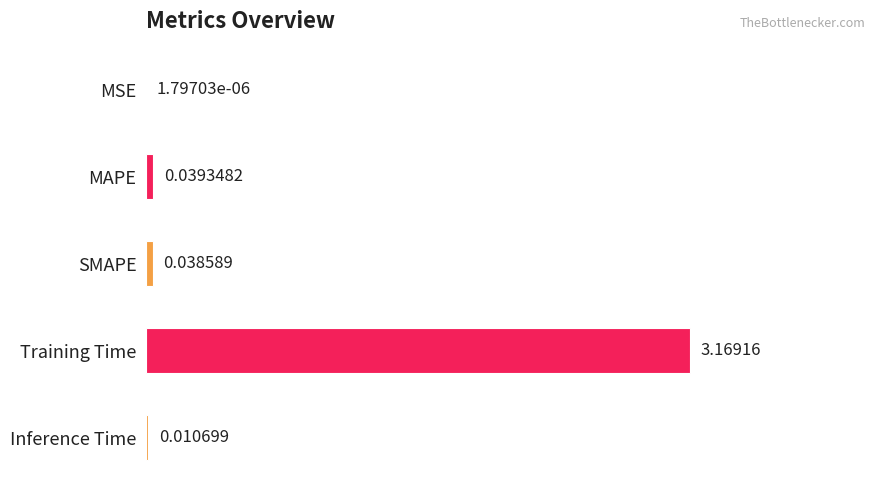

What is the sum of all values?

3.3